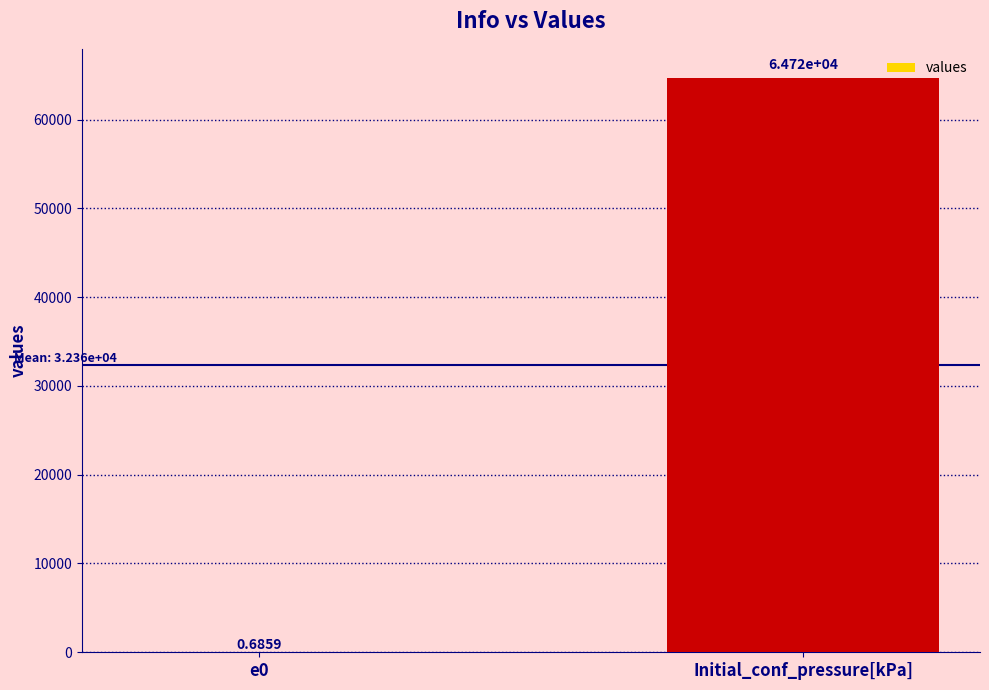

What is the average value?

32362.3